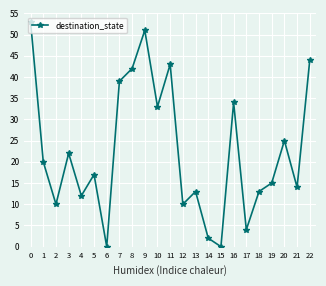

What is the change in value from 1 to 2?

-10